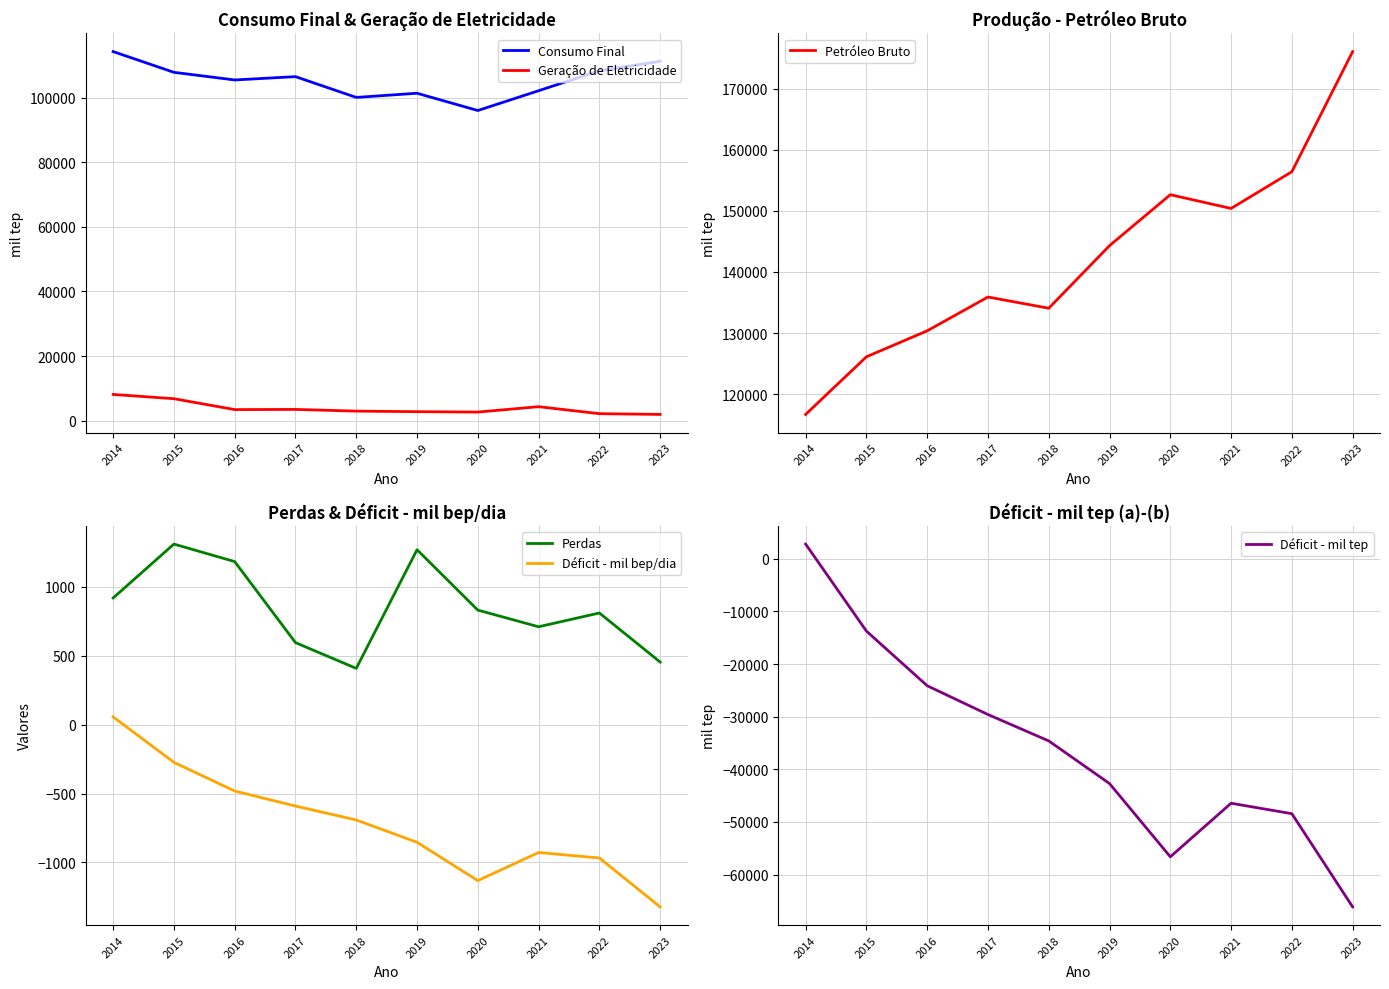

What is the difference between the maximum and second lowest values in the Perdas series?

856